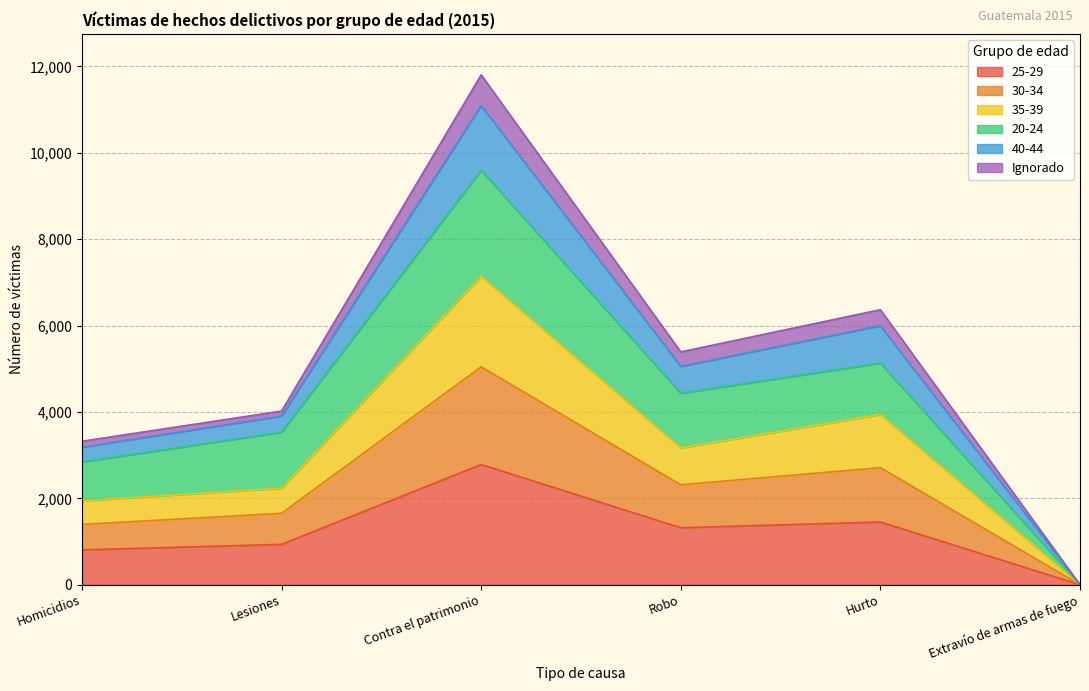

Which category has the lowest value in the 25-29 series?

Extravío de armas de fuego